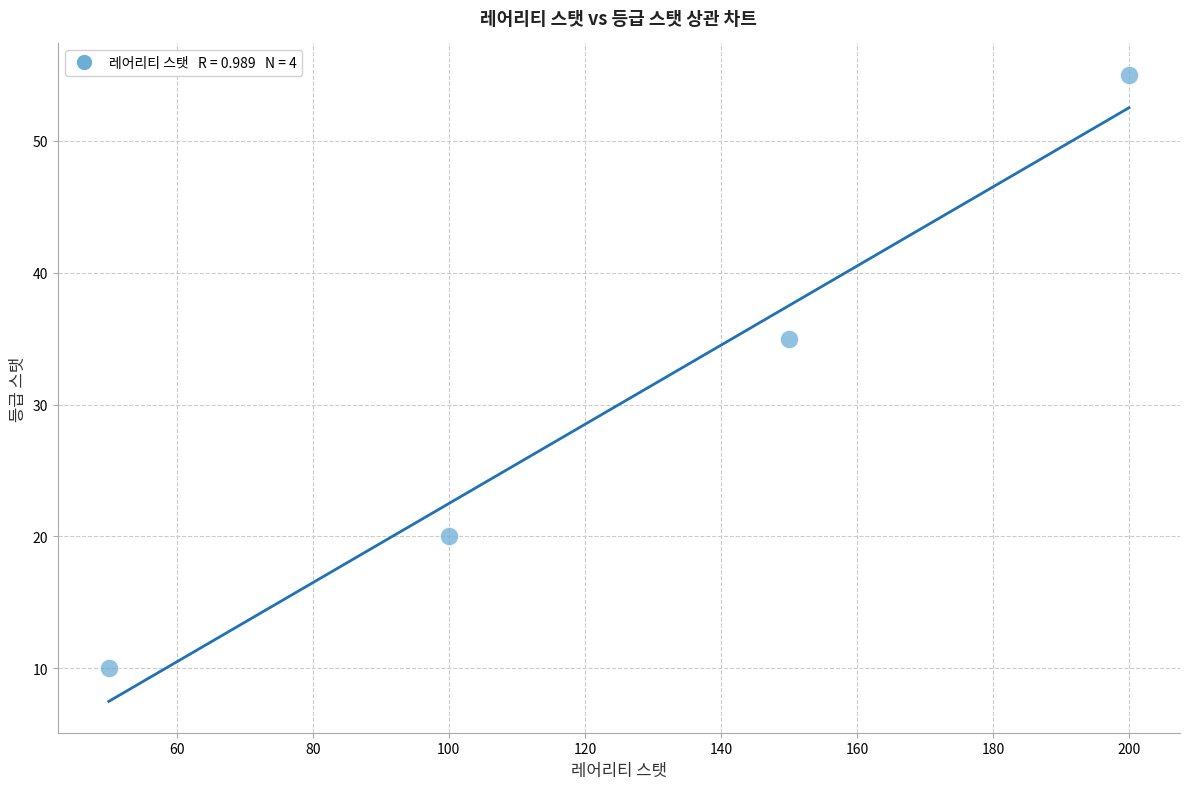

What is the range of Y values (max minus min)?

45